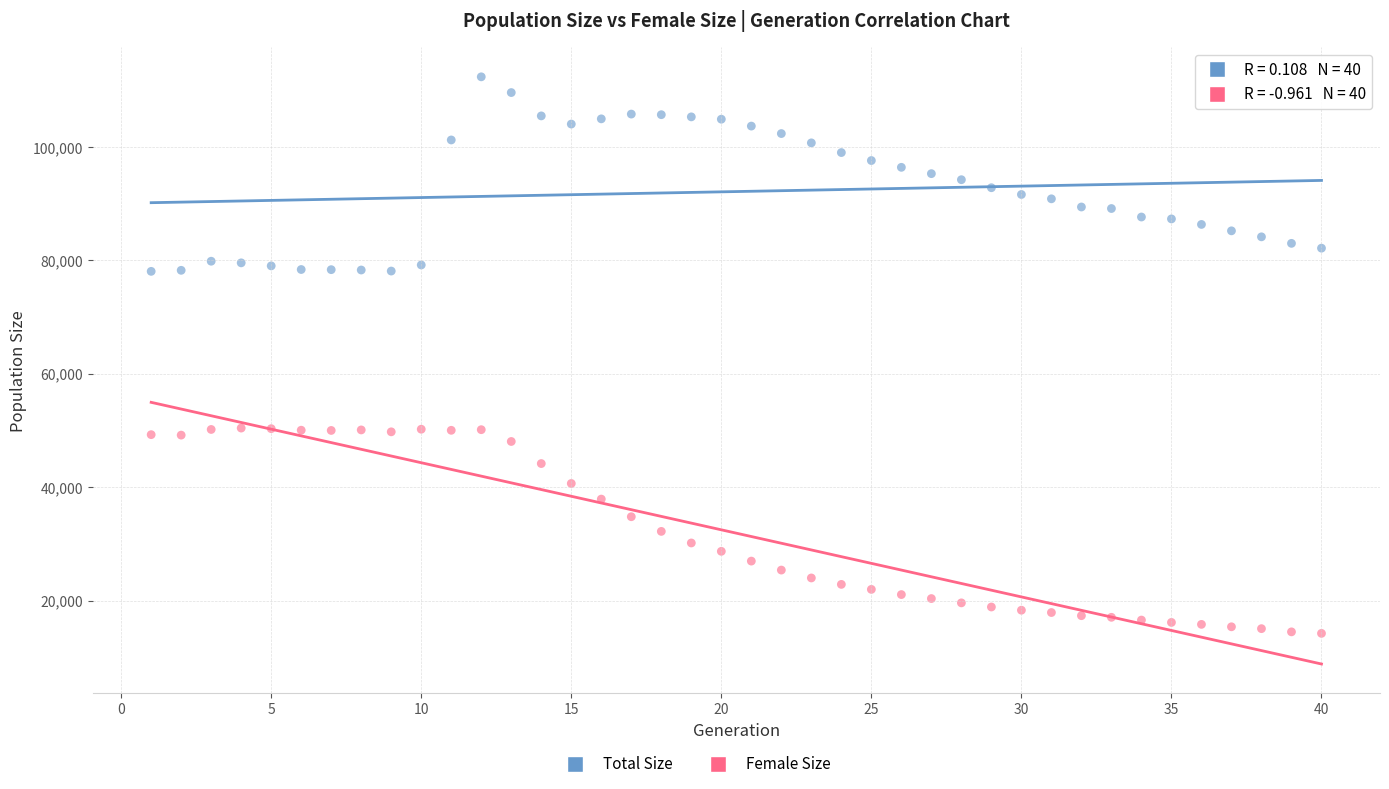

Which series reaches the minimum Y coordinate?

Female Size